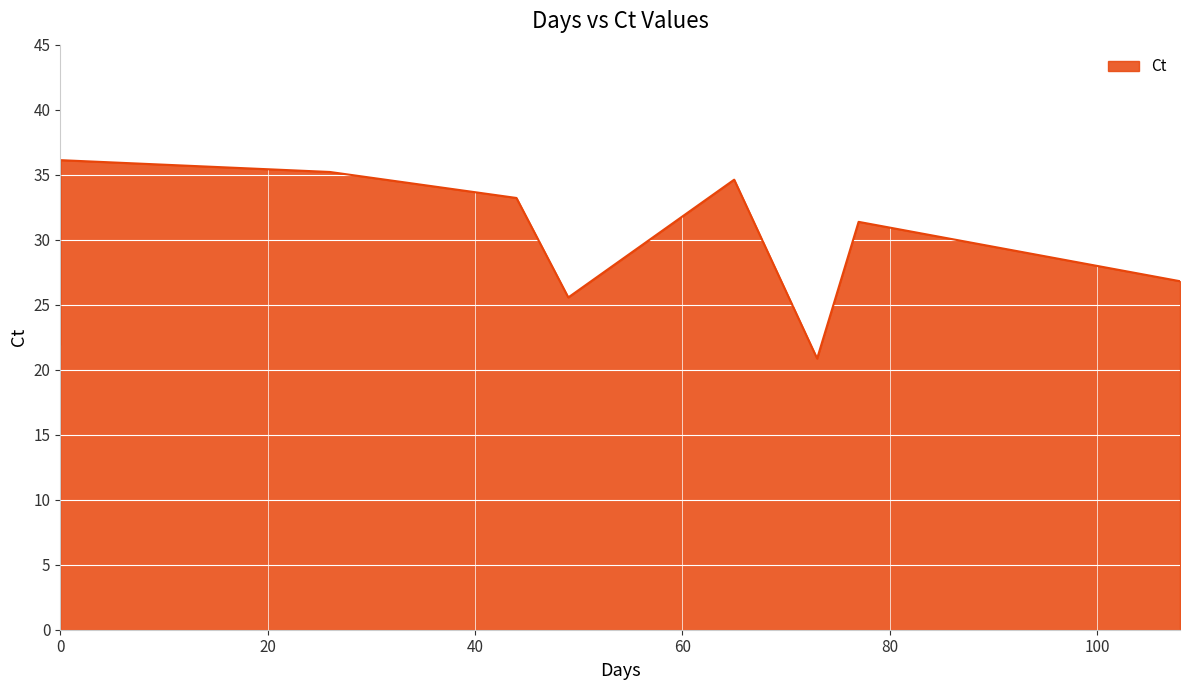

What is the change in value from 73 to 108?

+6.0